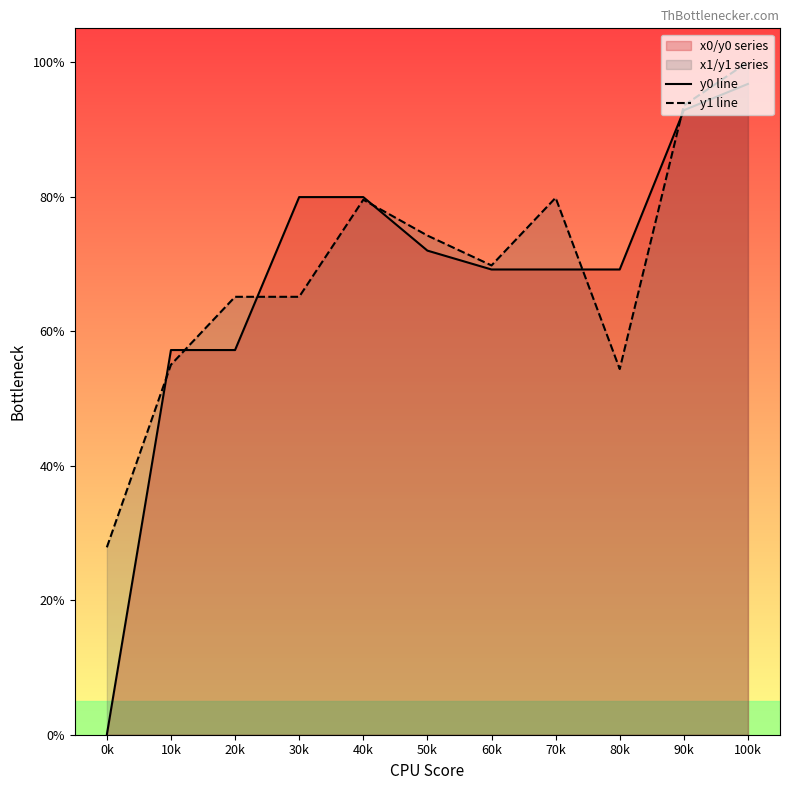

Reading left to right, transcribe all the data shown in this chart.

y0 line: 0.0	57.2	57.2	79.9	79.9	72.0	69.2	69.2	69.2	92.8	96.7
y1 line: 27.9	55.0	65.1	65.1	79.5	74.2	69.8	79.8	54.4	93.5	100.0